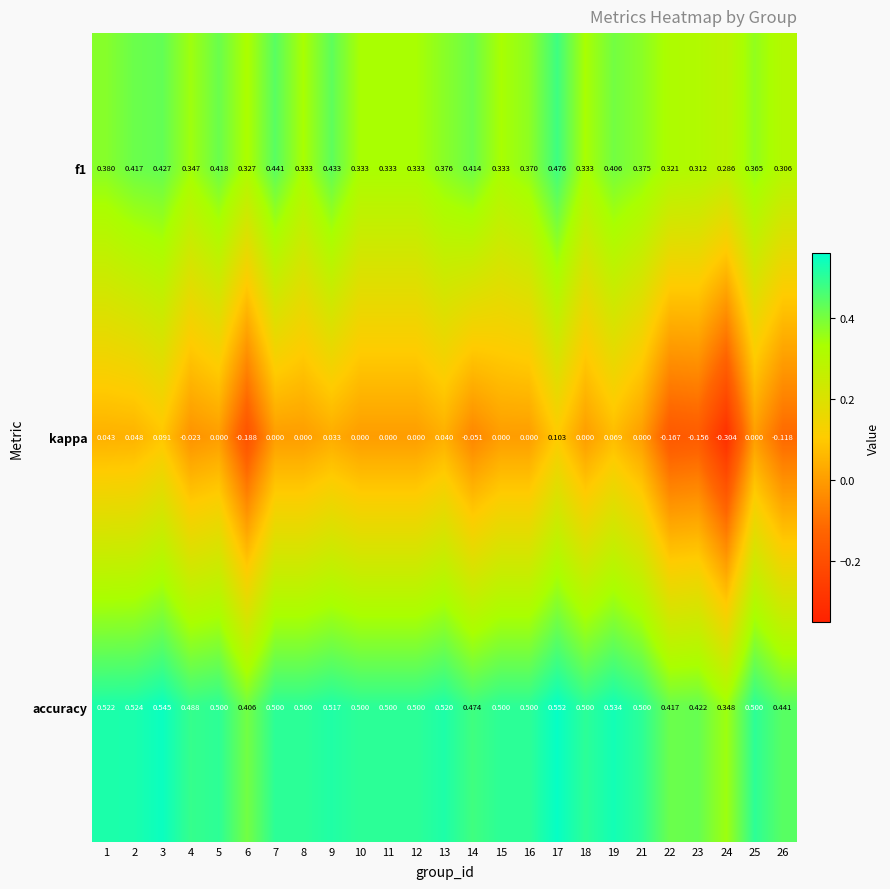

List the series in order of their peak value, lowest first.

kappa, f1, accuracy